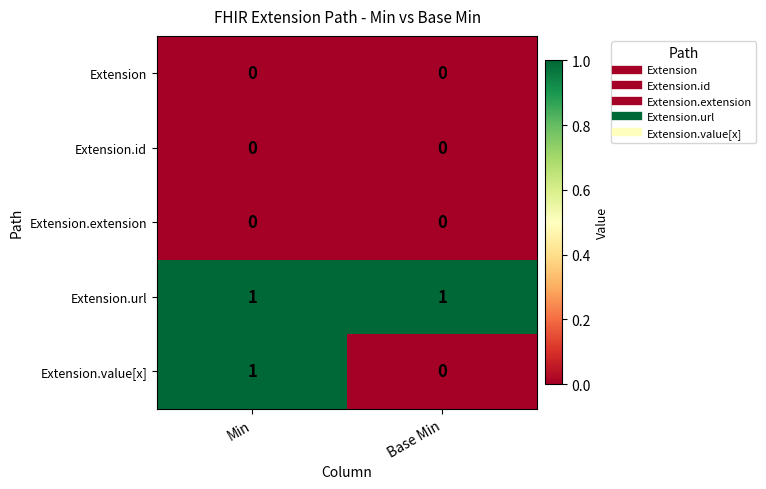

Which series has the largest range (max minus min)?

Extension.value[x]